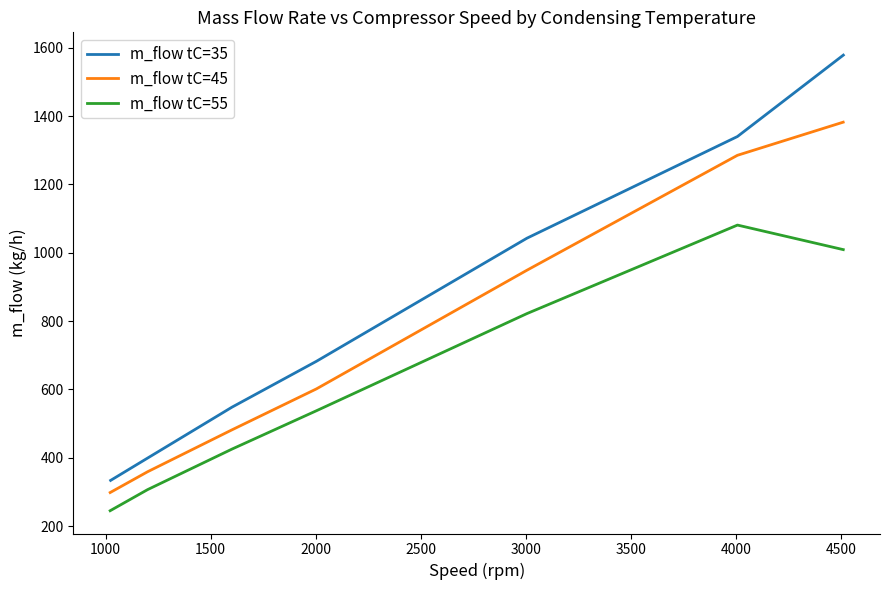

True or false: m_flow tC=35 has more than 2 interior local peaks.

False